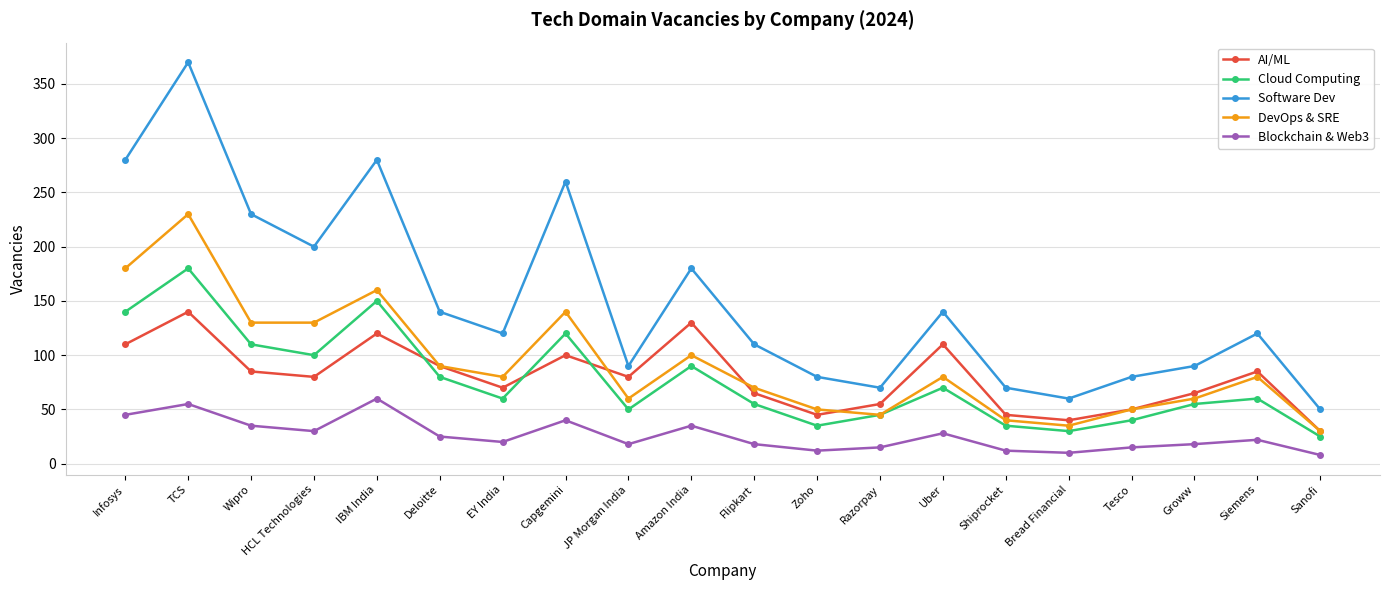

Where is the first local maximum for AI/ML?

TCS